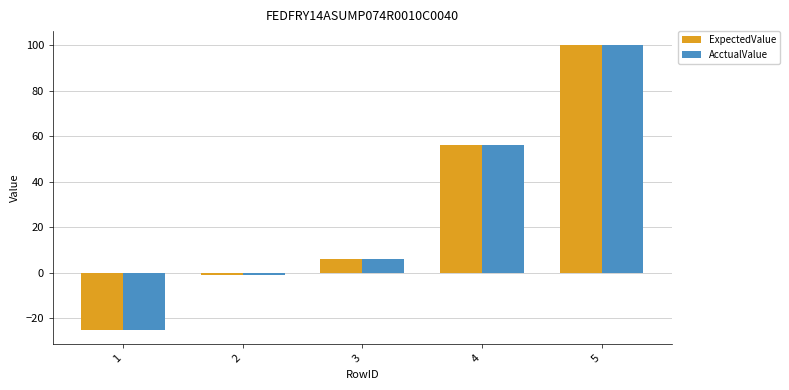

Are the bars grouped side by side (vs. stacked)?

Yes